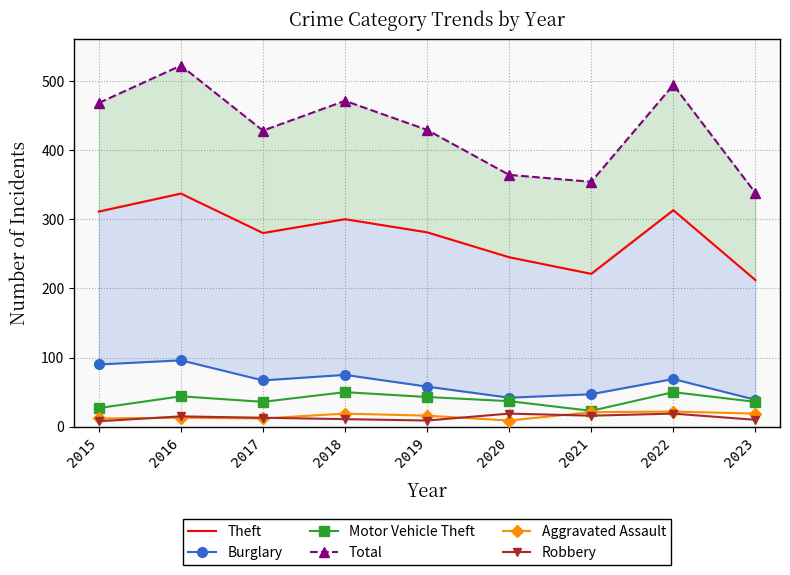

Where does the Robbery series first go above 13?

2016